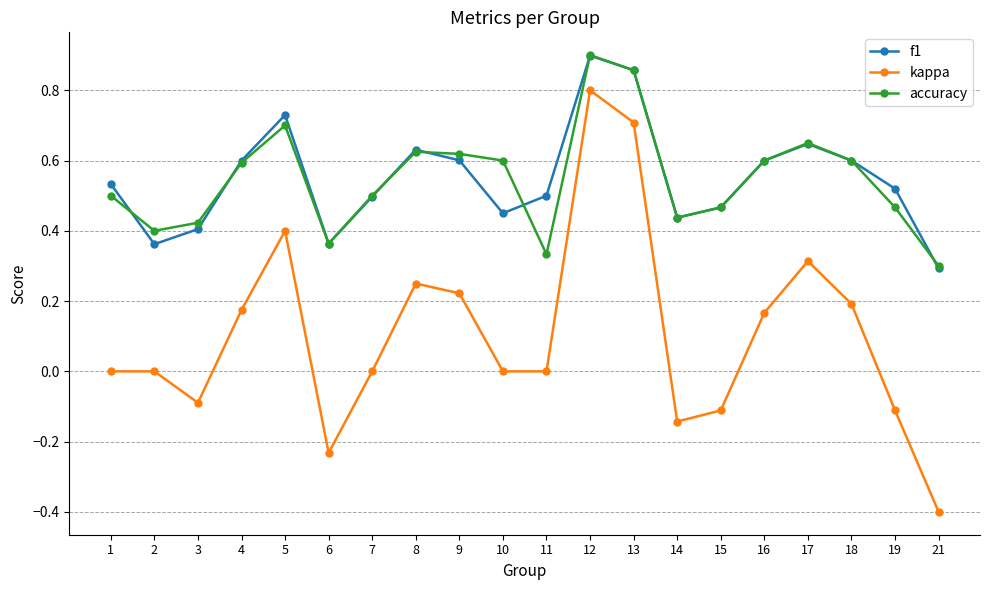

At which category is the sum across all series the highest?

12